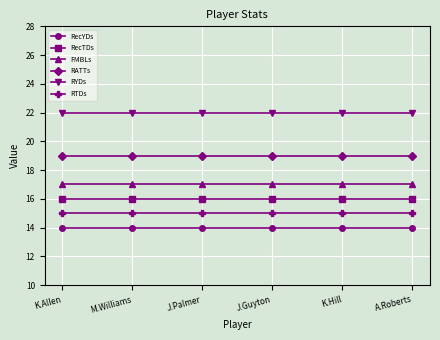

What is the sum of all RecYDs values?

84